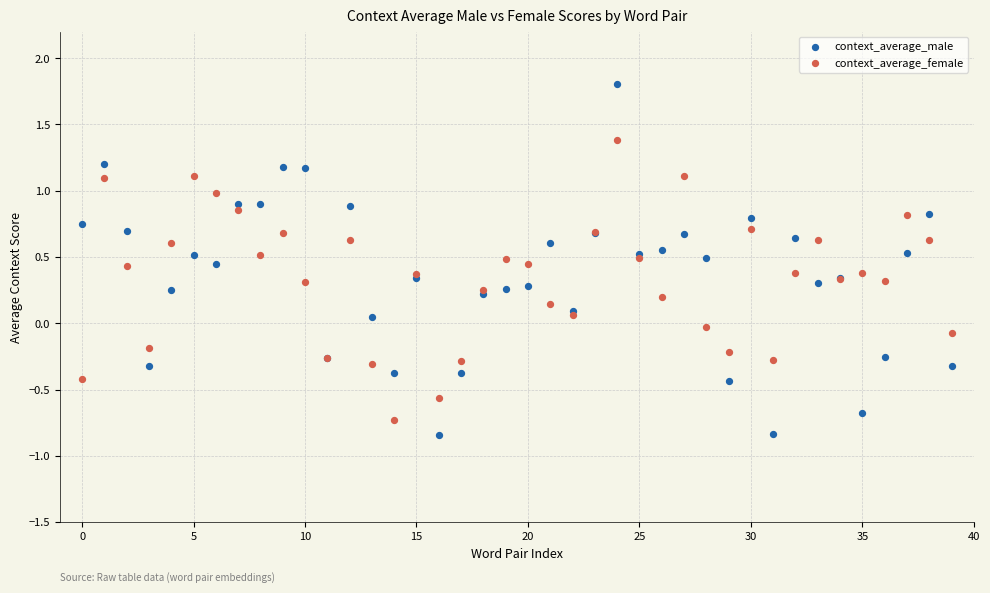

Which series contains the lowest Y value?

context_average_male